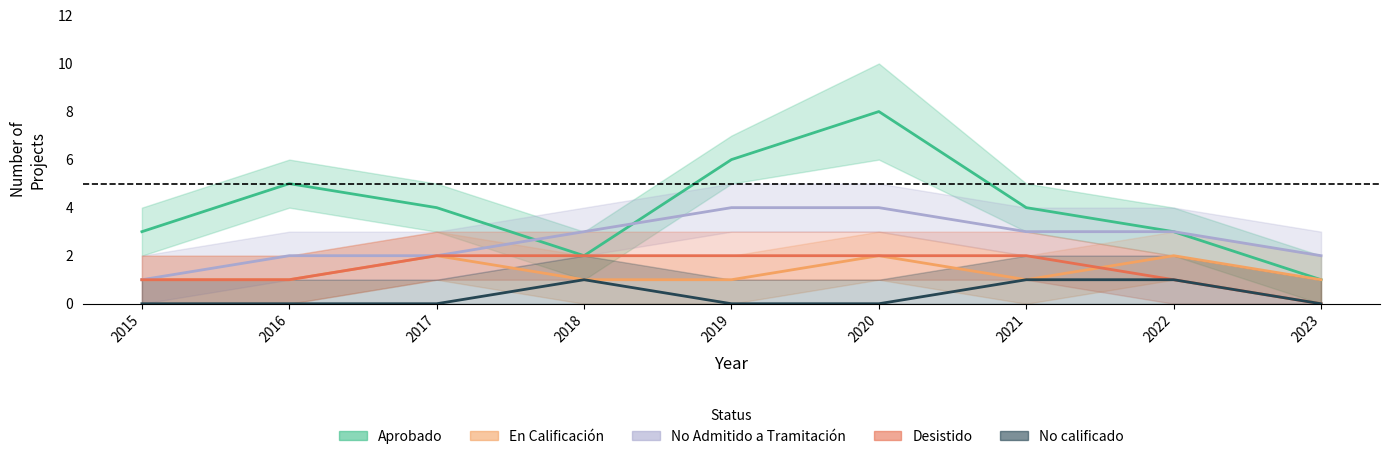

How many Aprobado values are between 3 and 5?

5